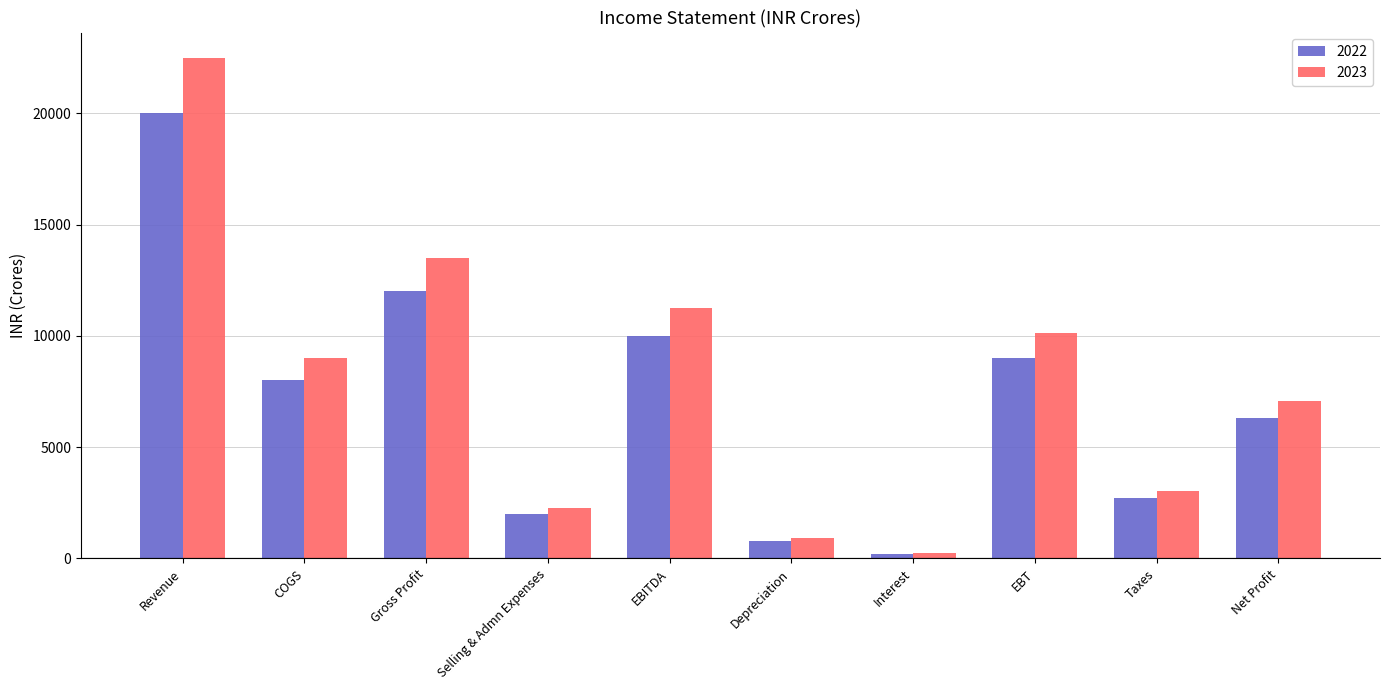

What is the minimum value for 2023?

225.0